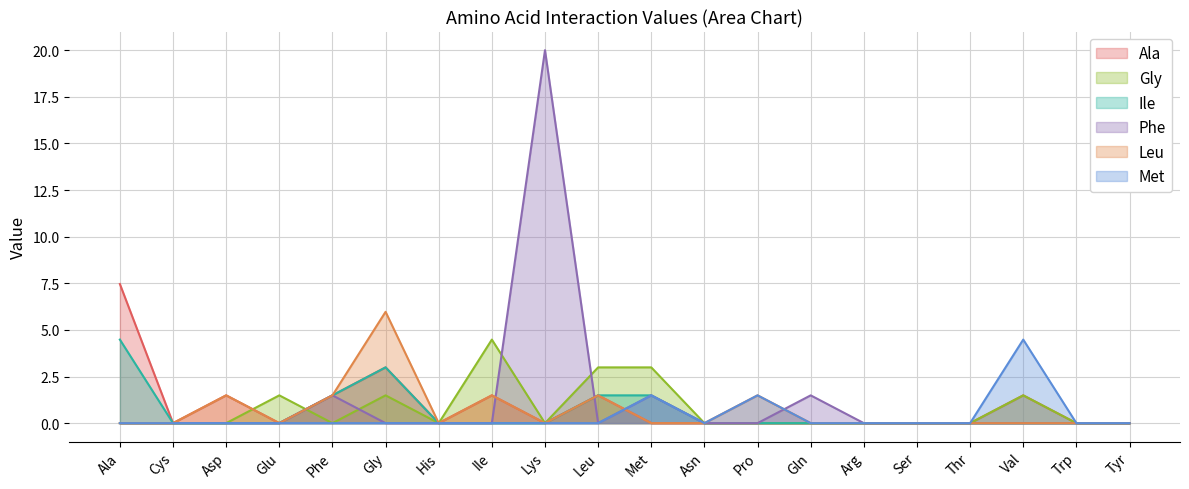

At which category does Gly reach its first local valley?

Phe